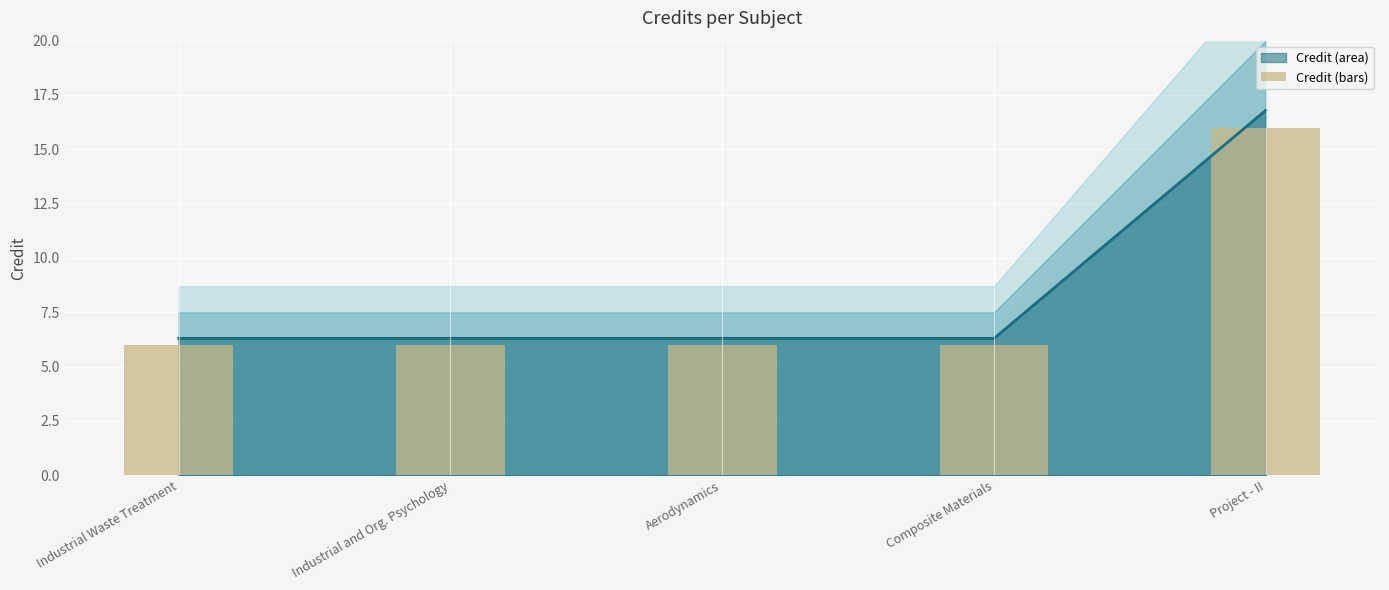

Is it true that the value at Composite Materials is 9?

False